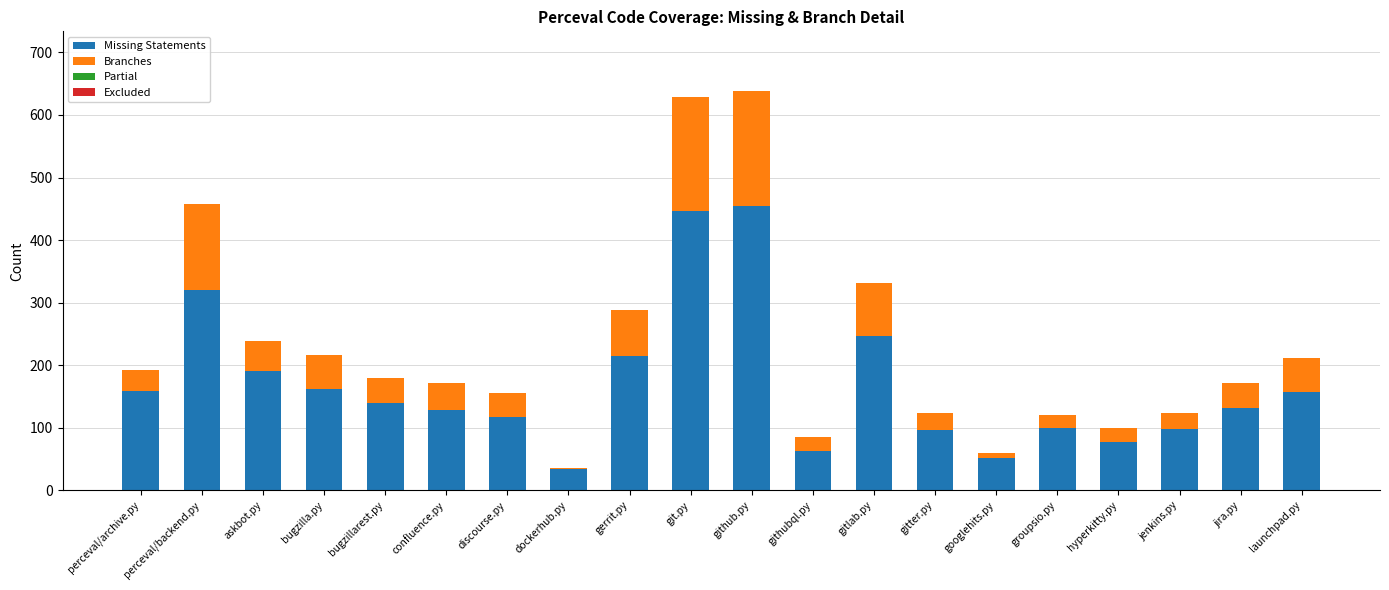

At which label does Missing Statements reach its peak?

github.py